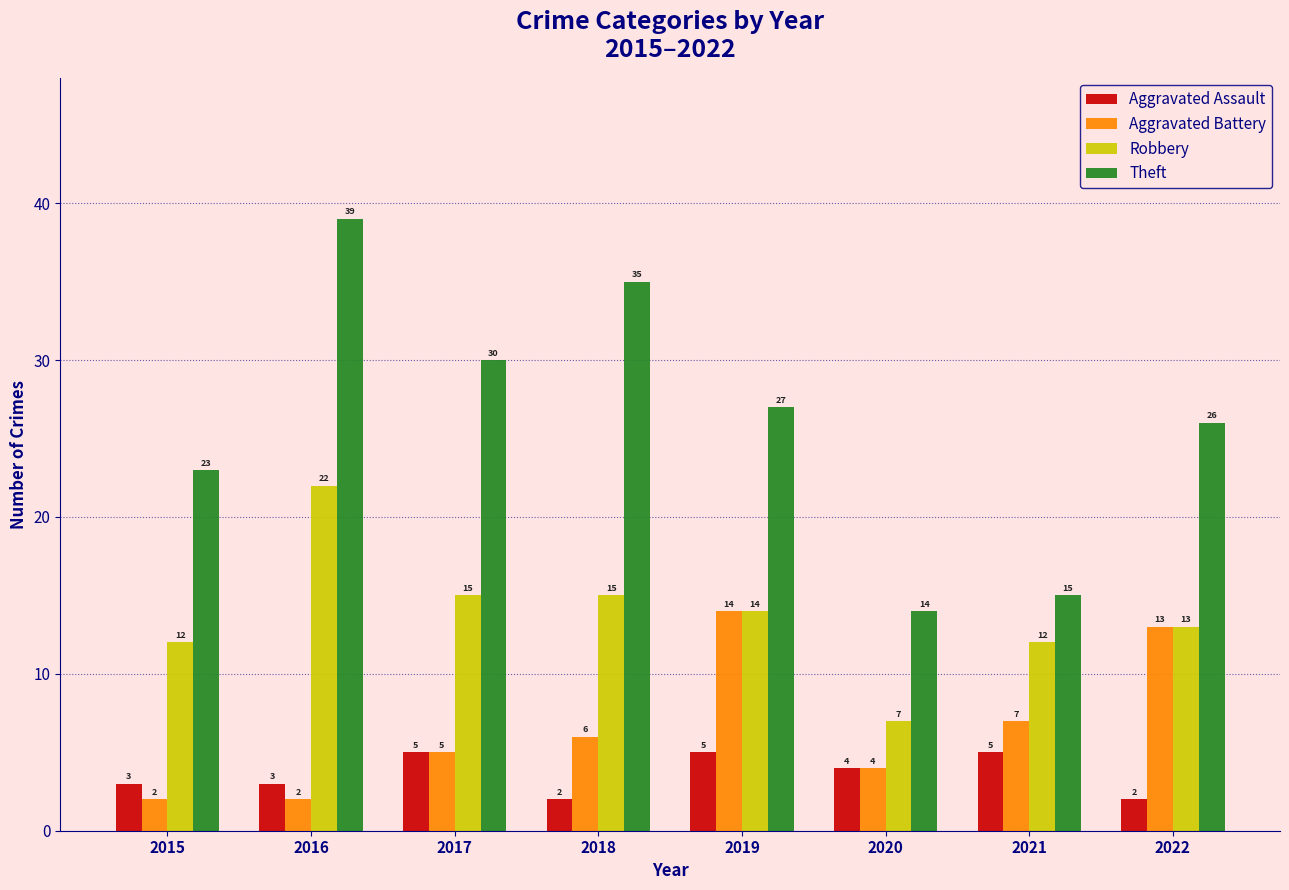

How many groups of bars are there?

8